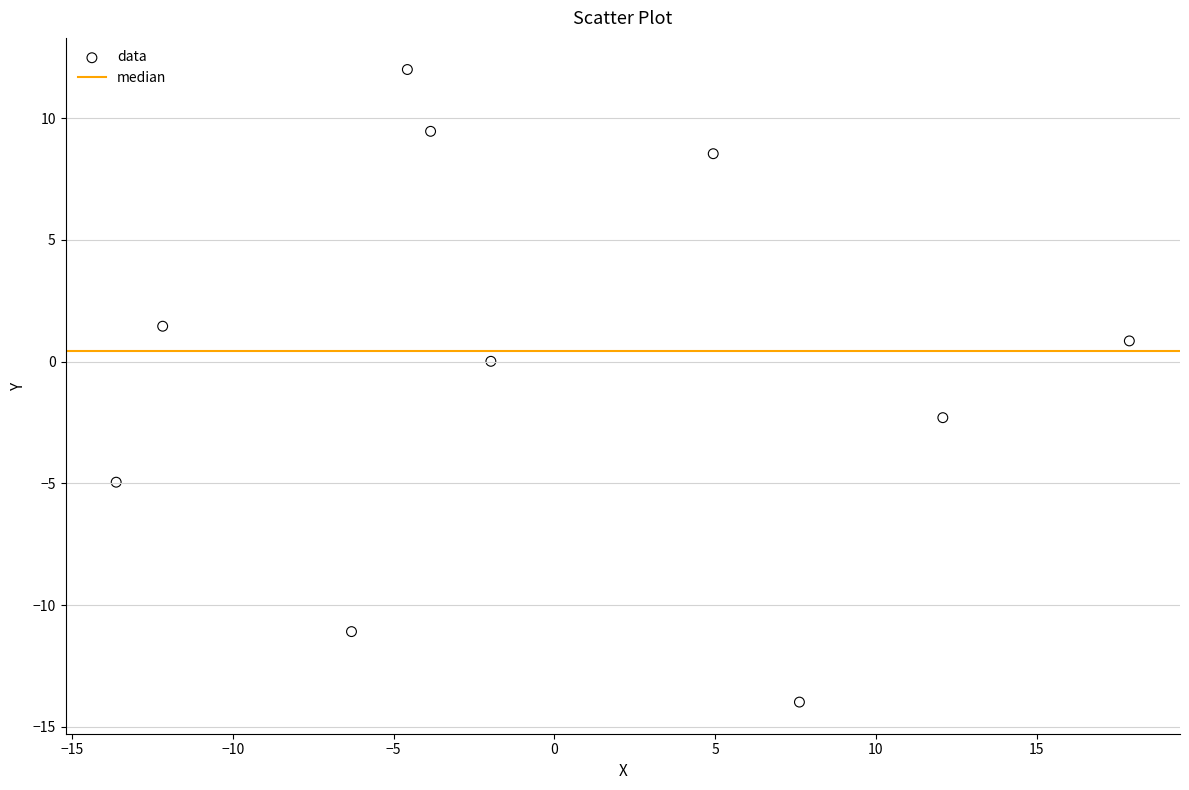

What is the range of X values (max minus min)?

31.5